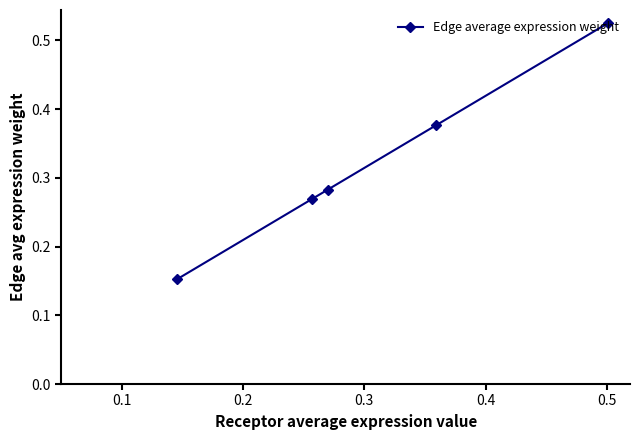

What is the sum of all values?

1.6